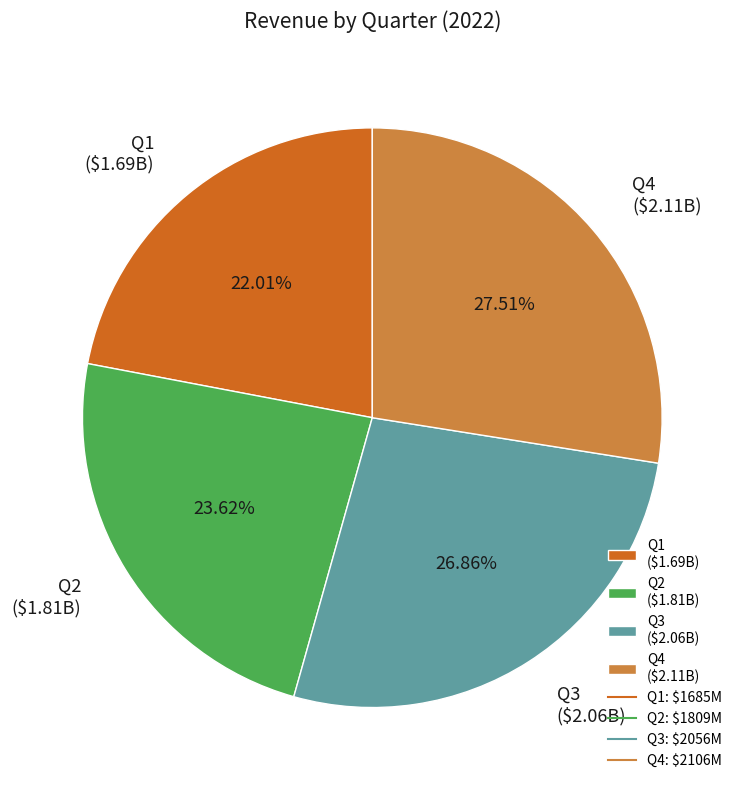

Between Q2 and Q1, which is larger?

Q2